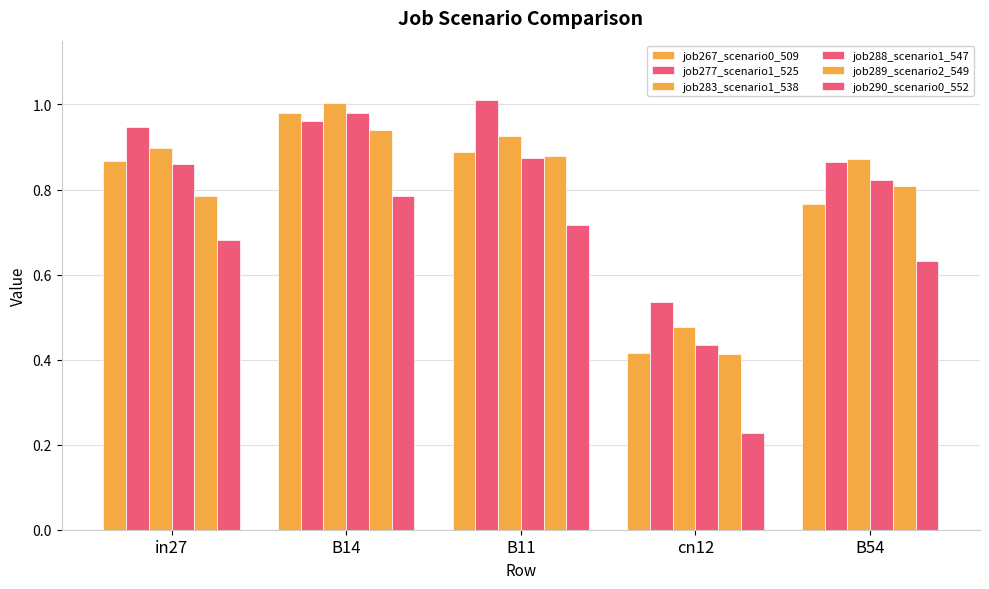

Between cn12 and B54, which series saw the biggest shift?

job290_scenario0_552